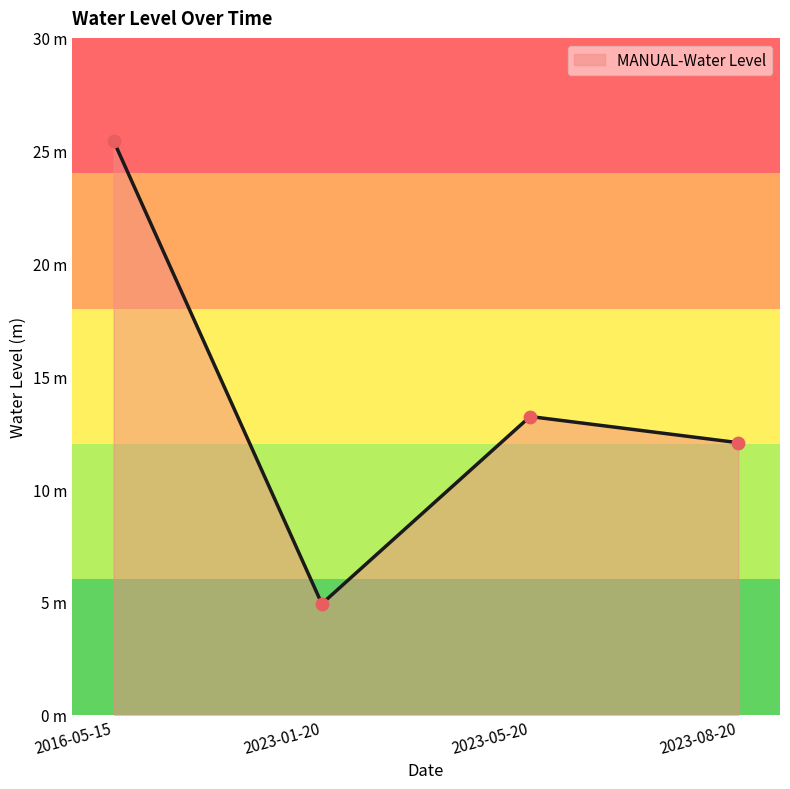

Approximately how many times larger is the value at 2023-05-20 compared to 2023-08-20?

1.1